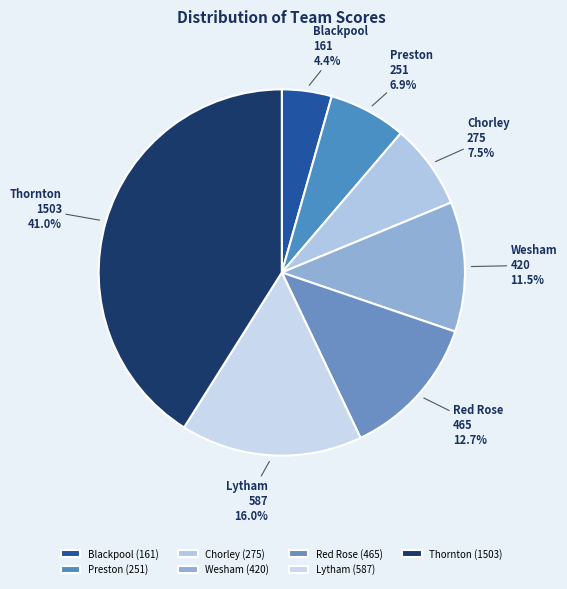

To the nearest percent, what is the difference between the Lytham and Blackpool slice percentages?

12%